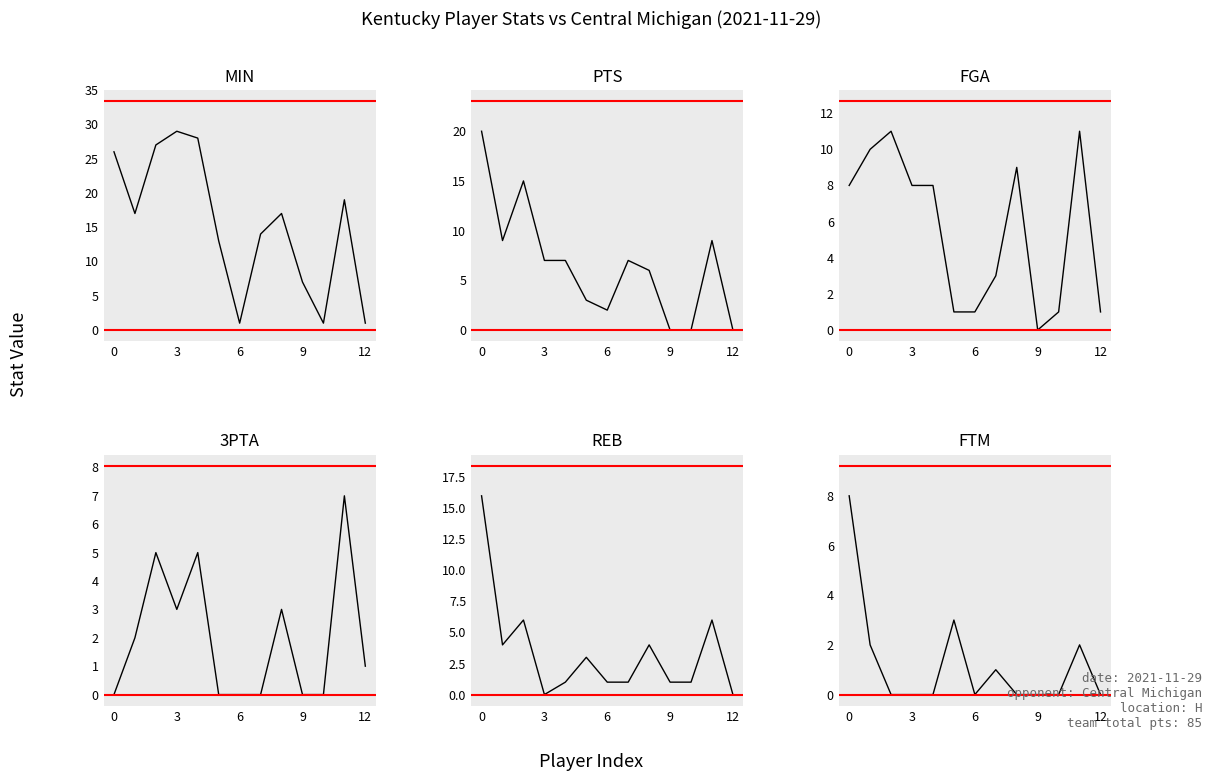

Reading right to left, what are all the values shown in this chart?

MIN: 1	19	1	7	17	14	1	13	28	29	27	17	26
PTS: 0	9	0	0	6	7	2	3	7	7	15	9	20
FGA: 1	11	1	0	9	3	1	1	8	8	11	10	8
3PTA: 1	7	0	0	3	0	0	0	5	3	5	2	0
REB: 0	6	1	1	4	1	1	3	1	0	6	4	16
FTM: 0	2	0	0	0	1	0	3	0	0	0	2	8